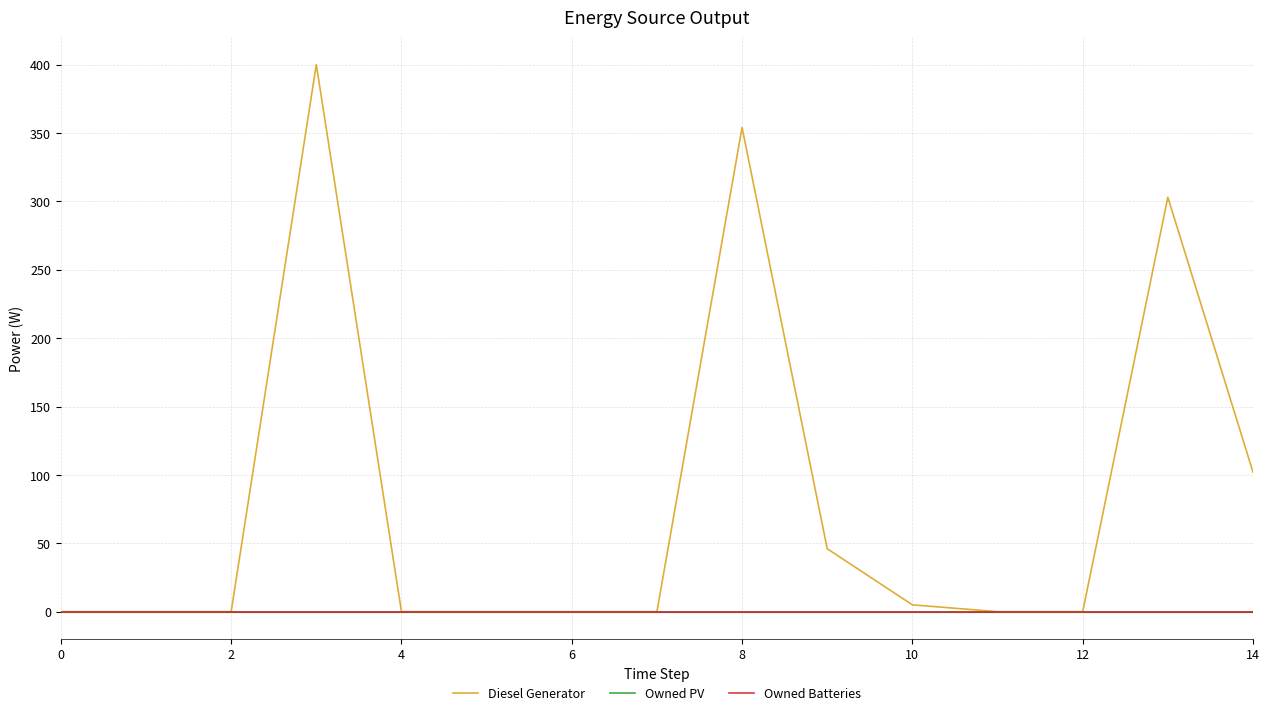

Which series has the widest spread of values?

Diesel Generator